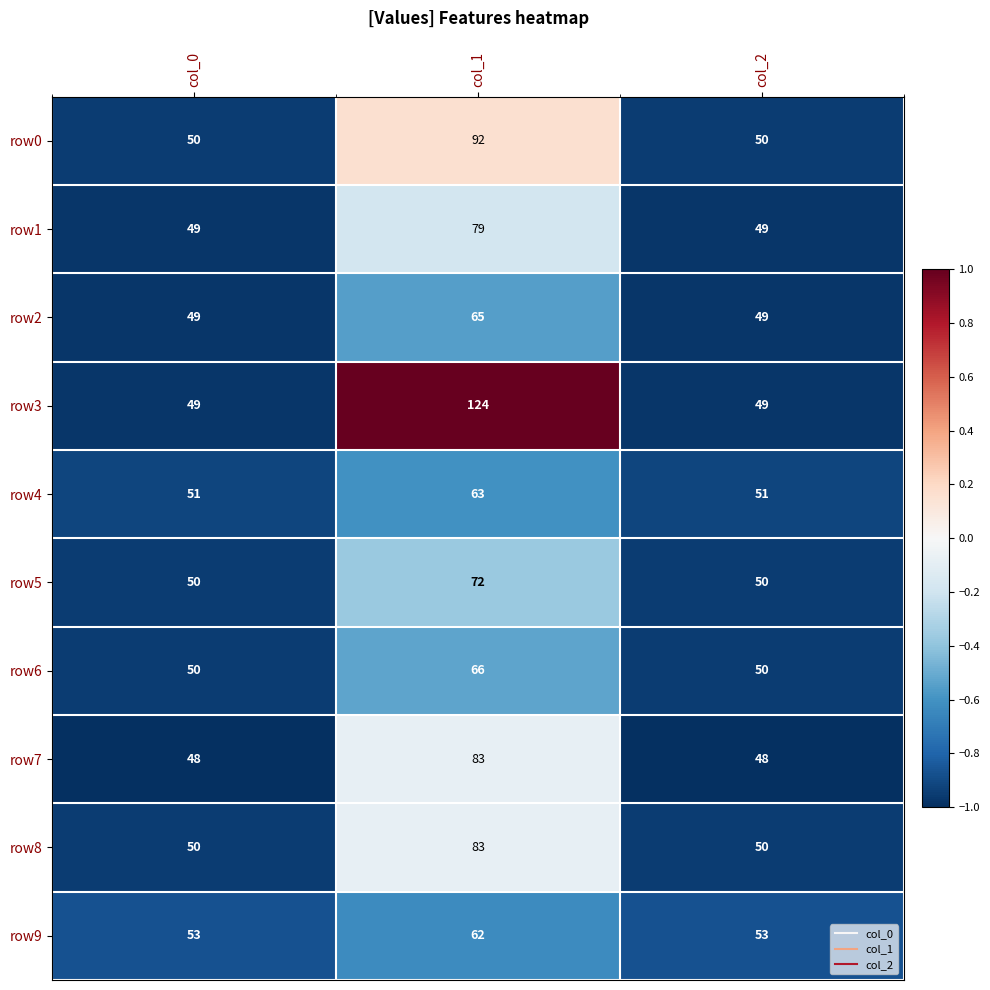

Which series has the largest total across all categories?

row3